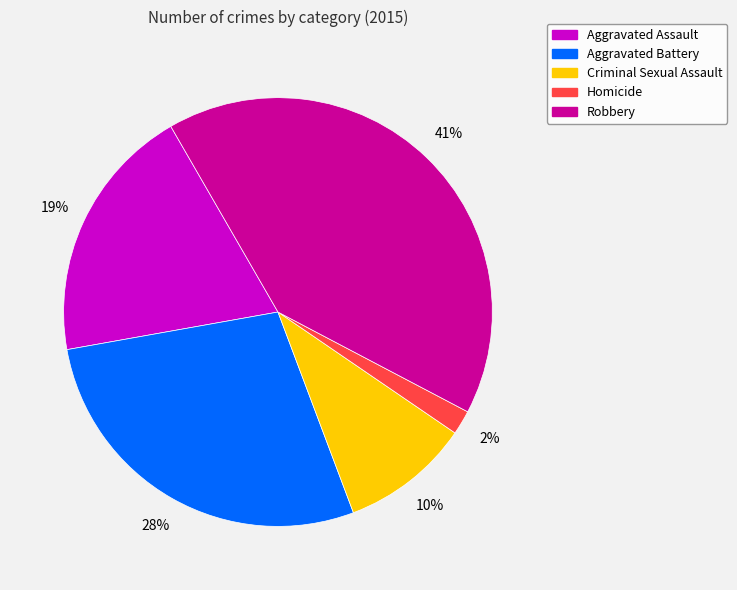

What percentage is the Homicide slice, to the nearest percent?

2%